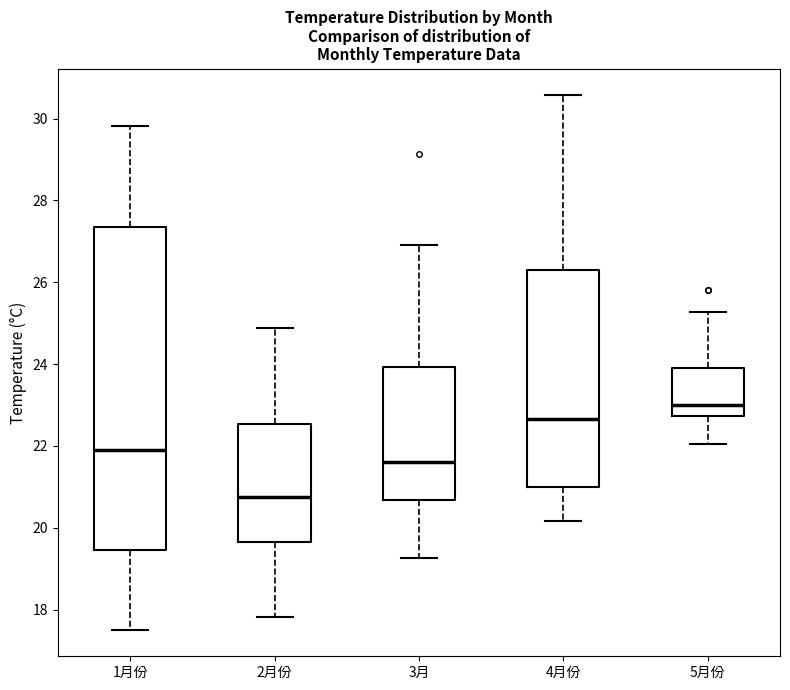

Where is the lower edge of the box for 2月份 on the y-axis? The values are not printed on the chart, so give them approximately, as read against the axis.

19.6